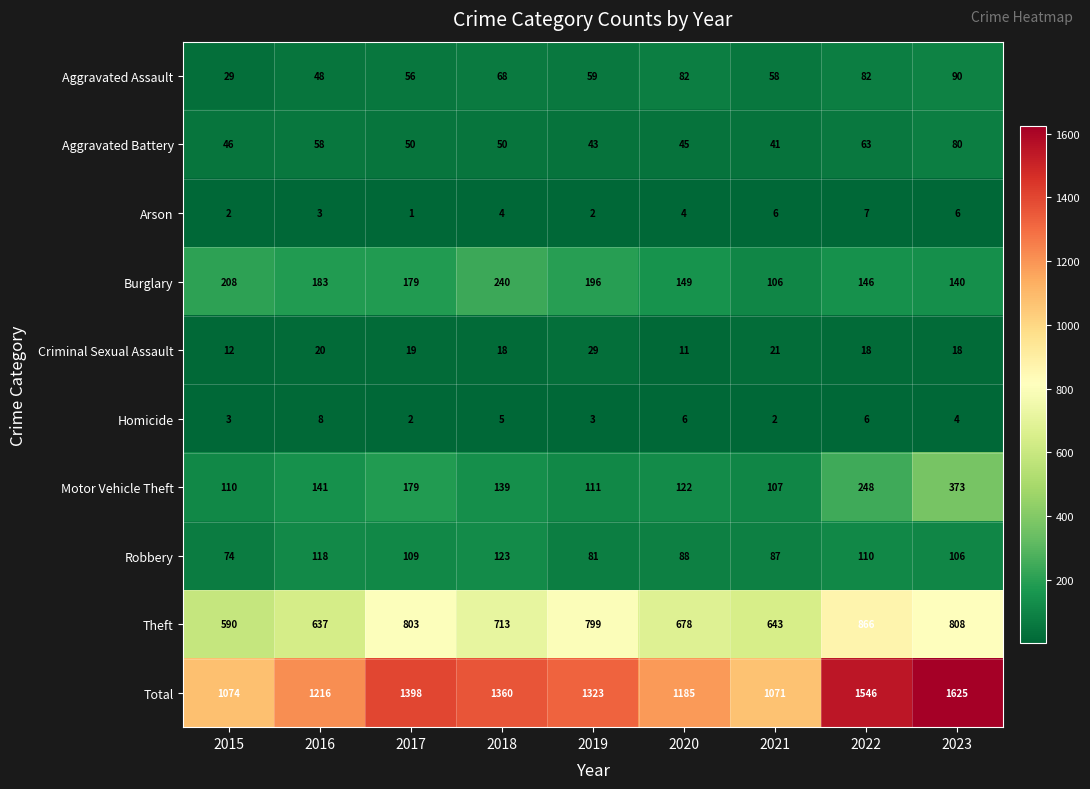

Between 2017 and 2023, which series saw the biggest shift?

Total